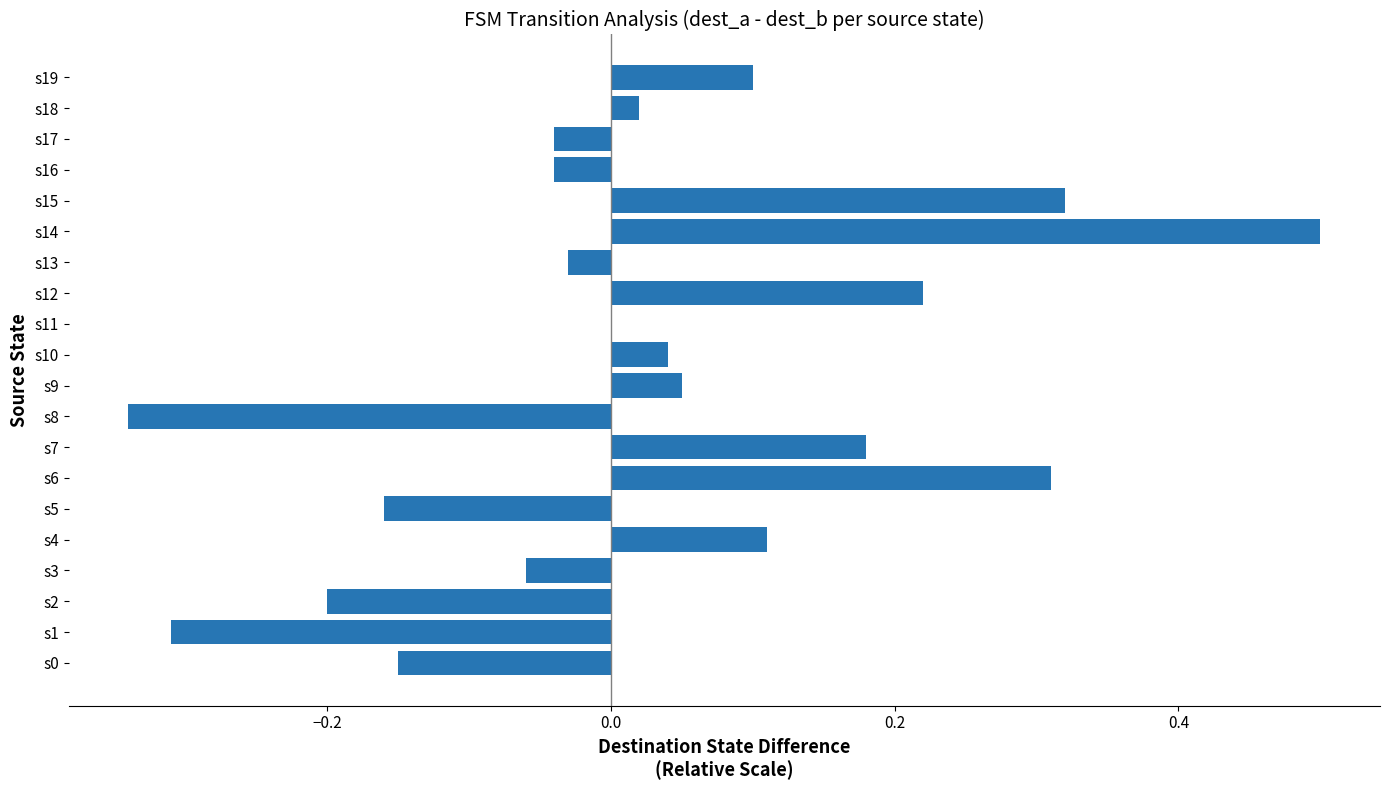

True or false: the data shows 0.0 at s18.

True